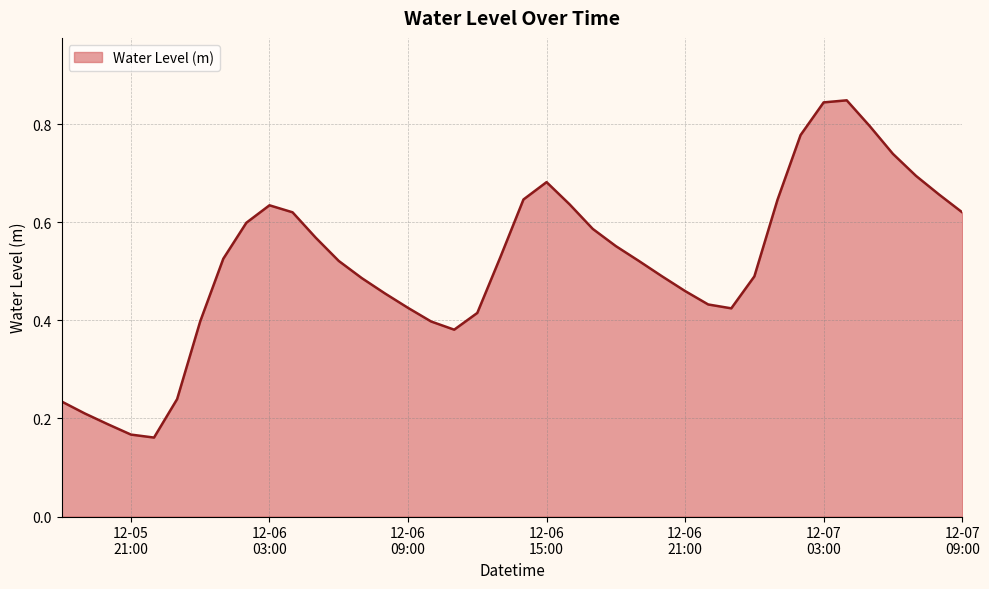

How many data points does each series have?

40